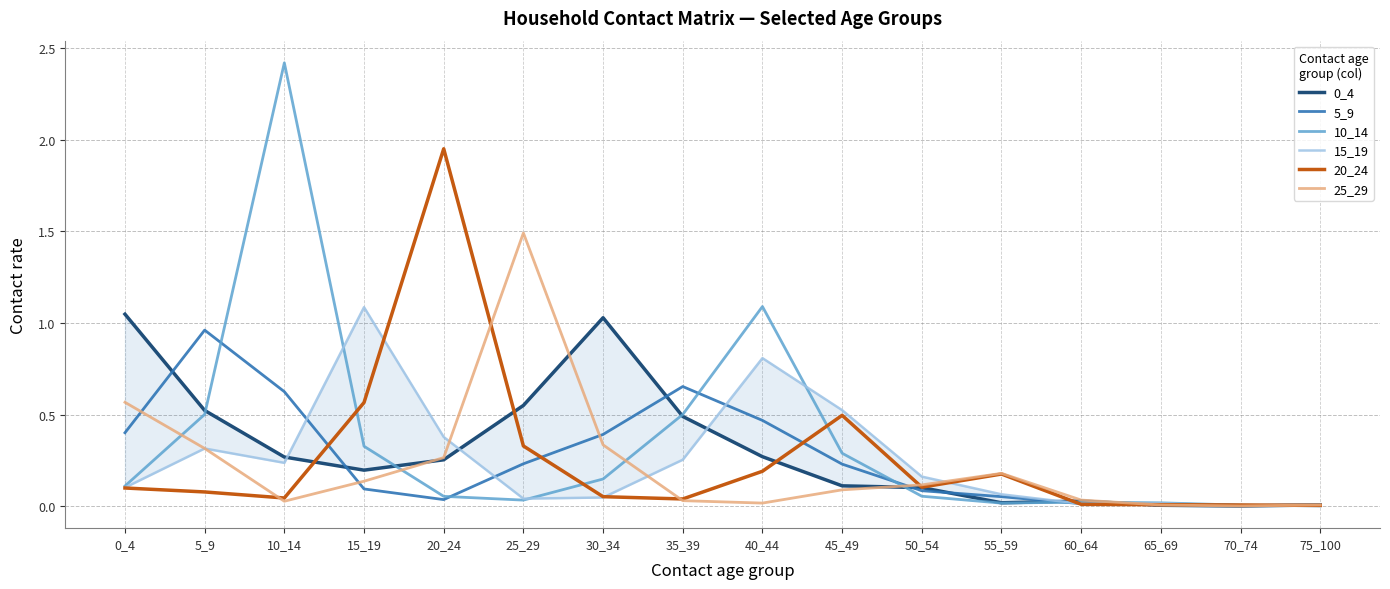

In 15_19, how many points are higher than both neighbors (excluding endpoints)?

4